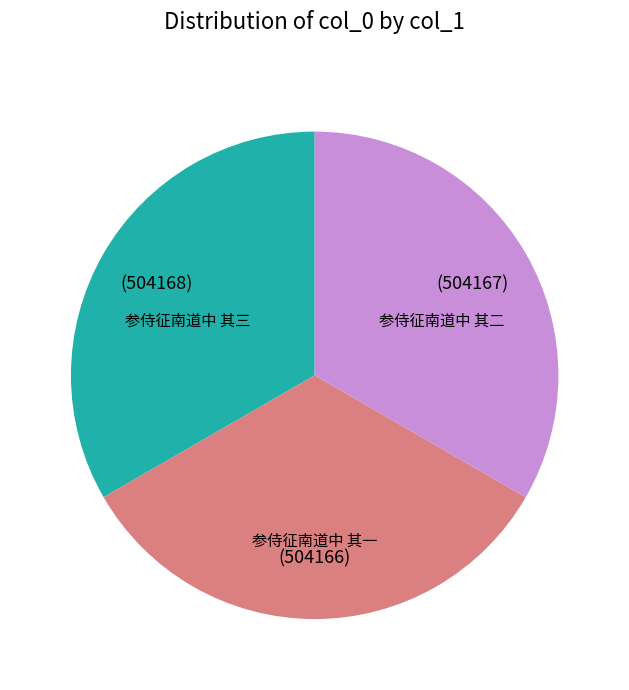

Is there any slice that represents more than half of the pie?

No